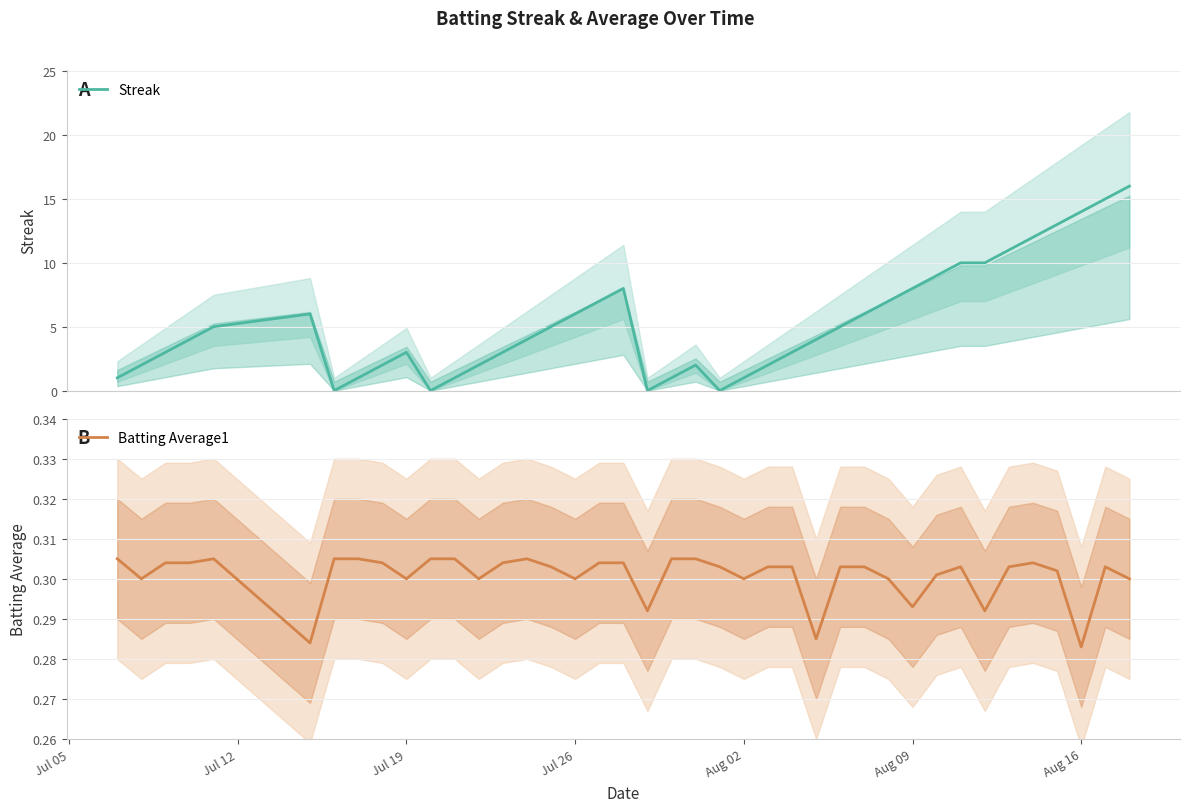

What is the sum of all Batting Average1 values?

12.0